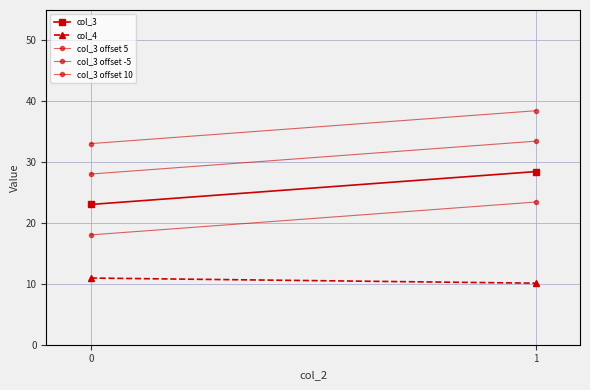

Which series has the largest total across all categories?

col_3 offset 10